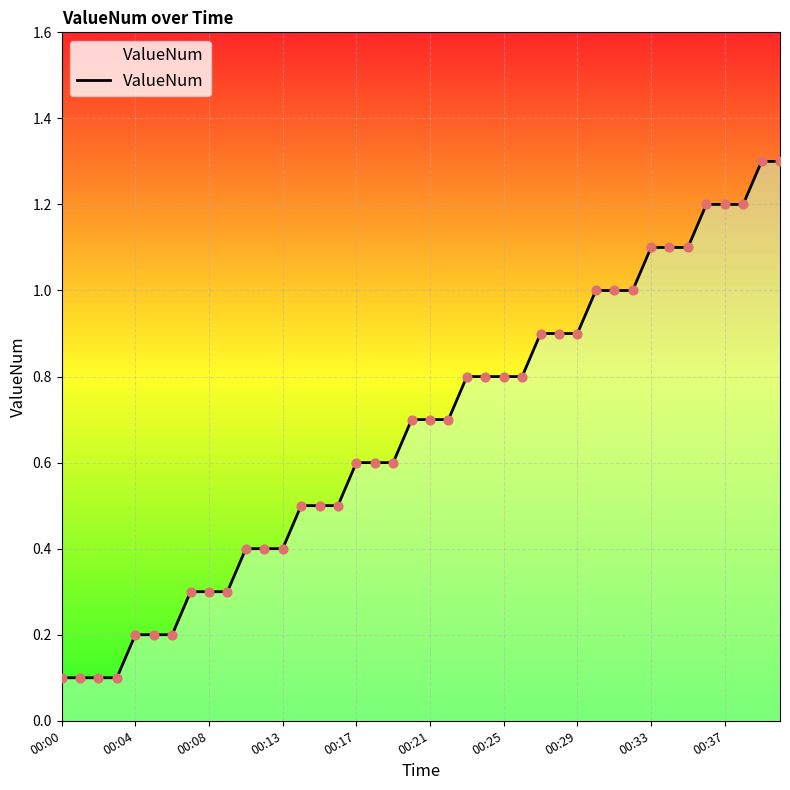

What is the difference between the maximum and minimum values?

1.2